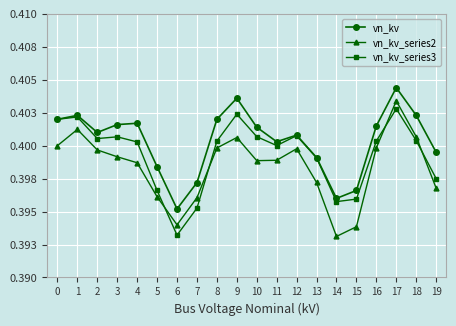

Between 5 and 18, which series saw the biggest shift?

vn_kv_series2